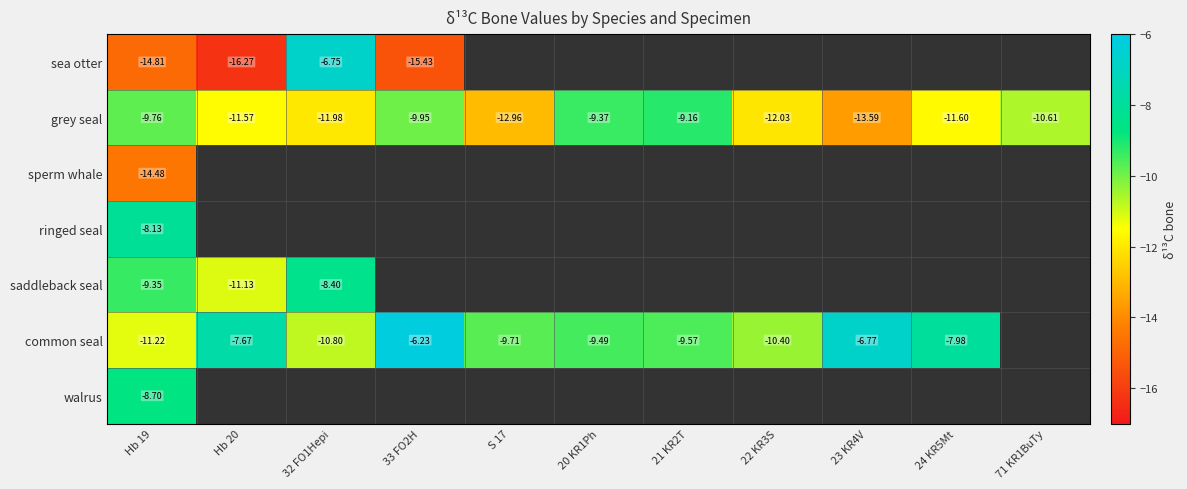

What is the smallest value displayed?

-16.3